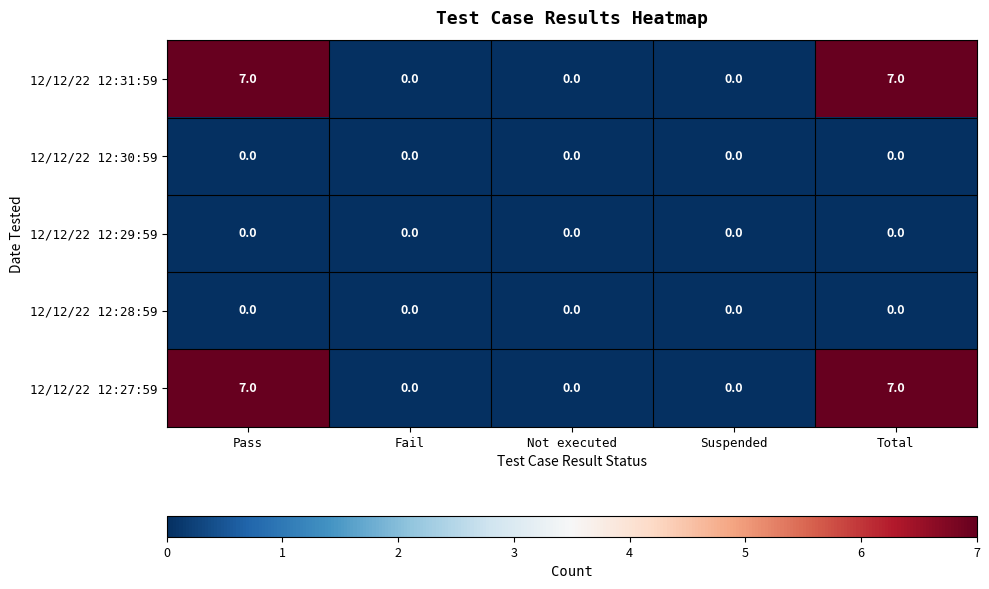

How many categories are shown in the chart?

5